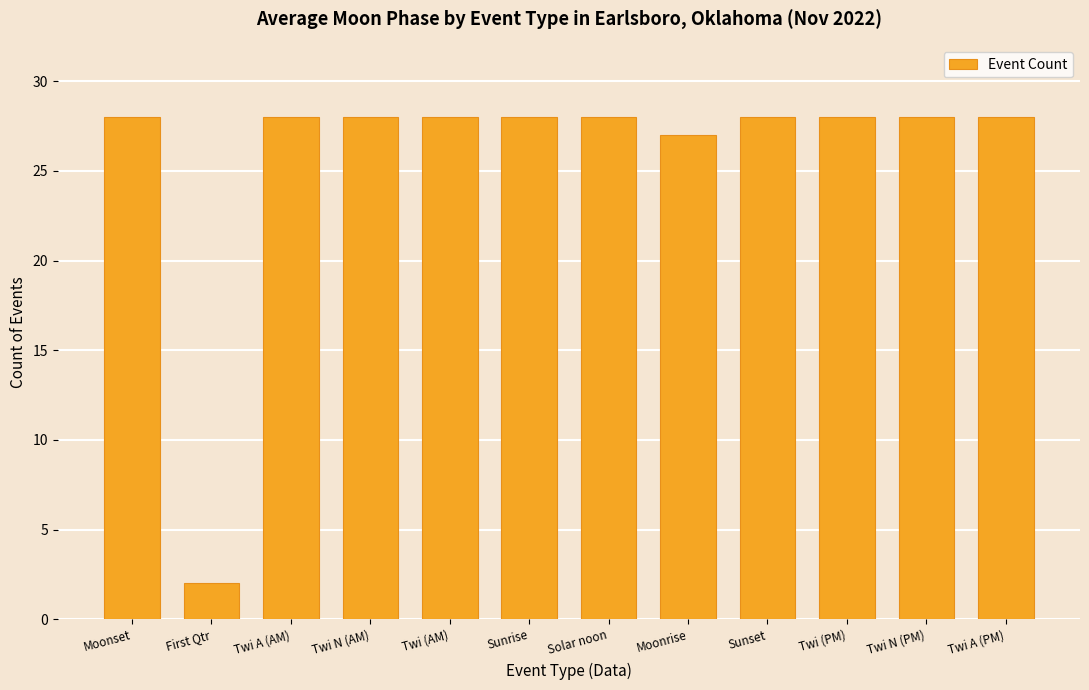

What is the ratio of the value at Twi N (PM) to the value at Solar noon?

1.0